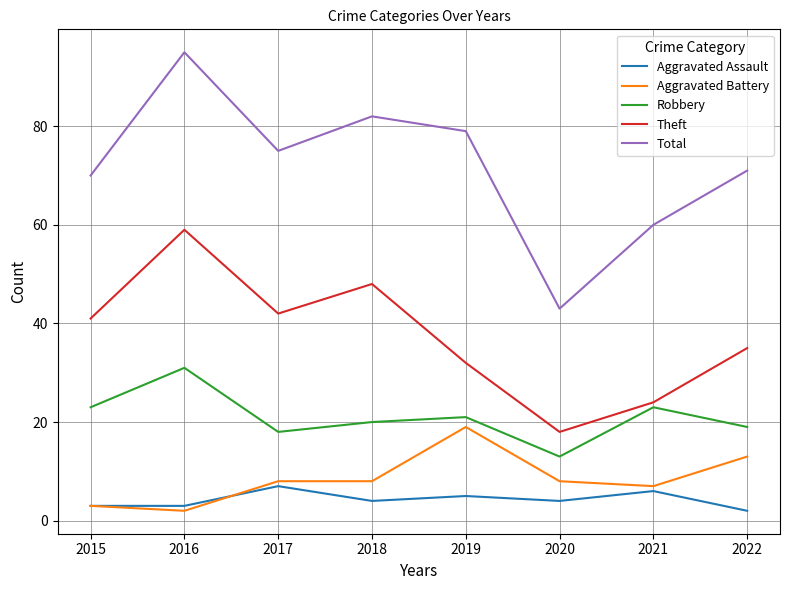

Which series has the widest spread of values?

Total